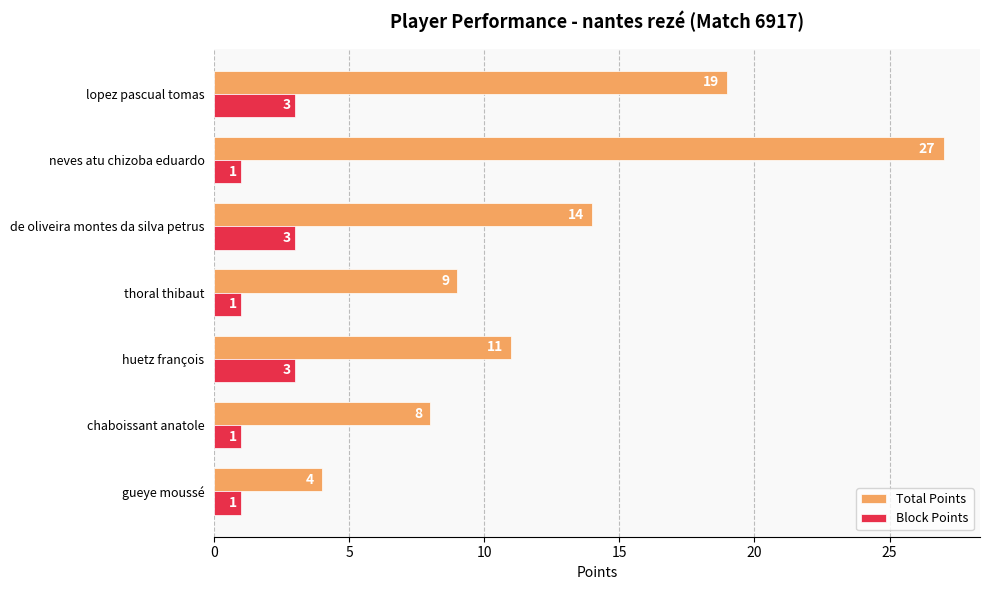

Which series has the widest spread of values?

Total Points